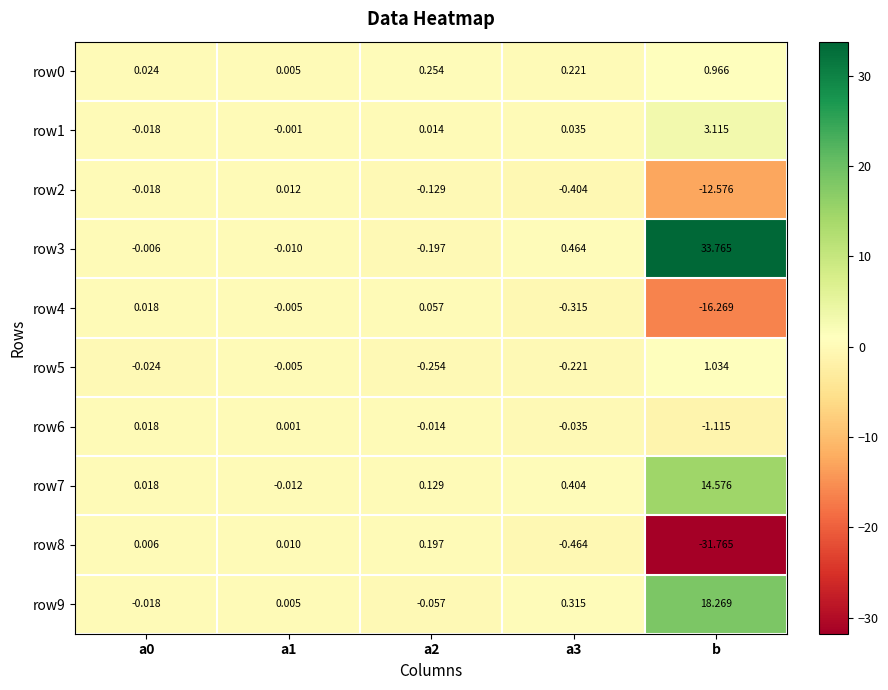

Is the value of row7 at a2 greater than the value of row4 at a0?

Yes